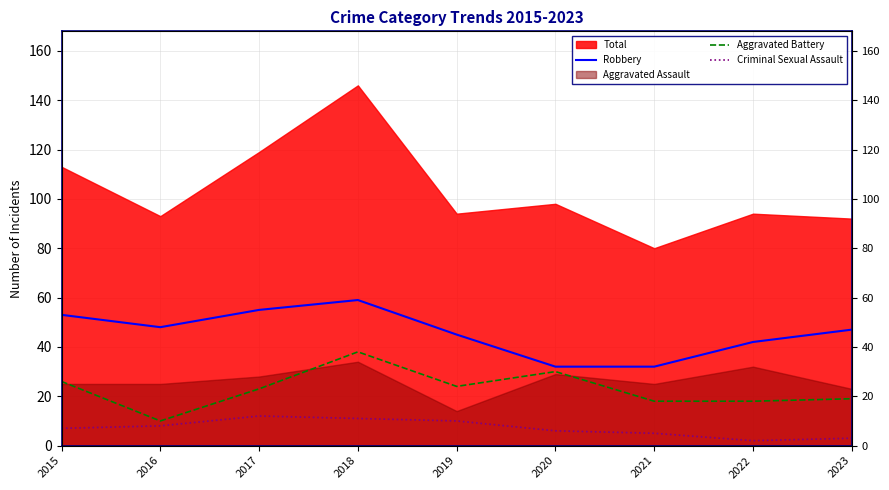

True or false: Aggravated Battery and Criminal Sexual Assault intersect in this chart.

False